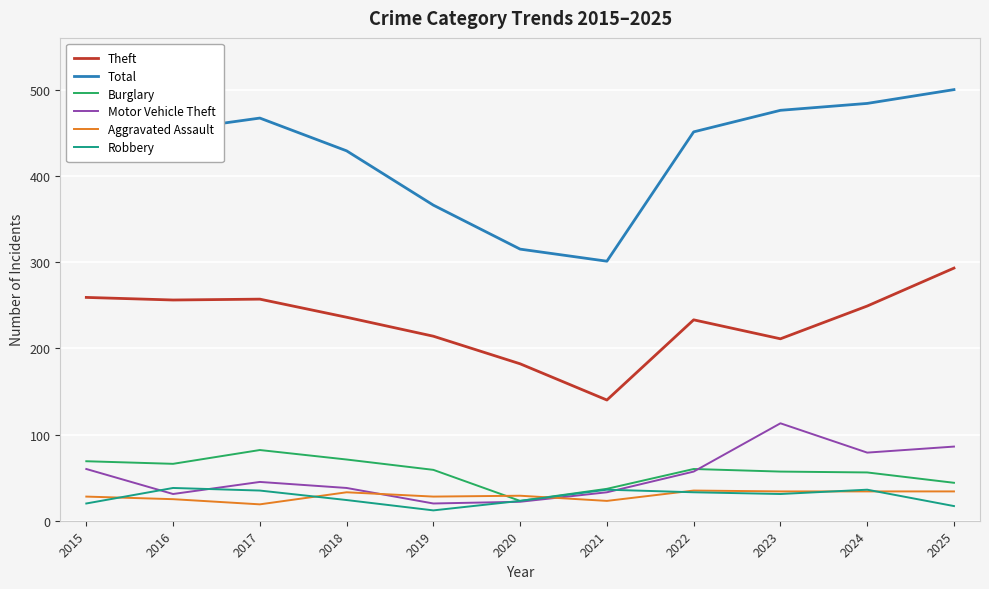

At 2016, list the series in order from smallest to largest.

Aggravated Assault, Motor Vehicle Theft, Robbery, Burglary, Theft, Total